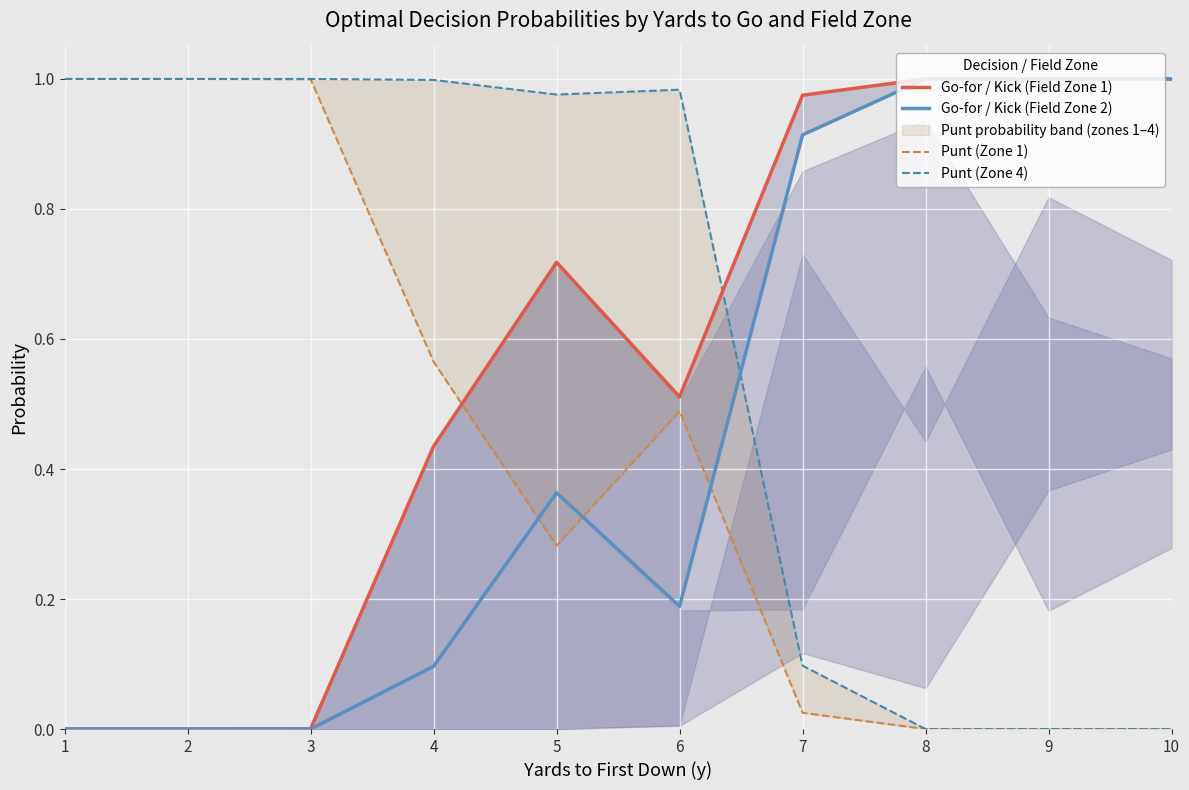

At which label is Go-for / Kick (Field Zone 1) closest to 0?

1